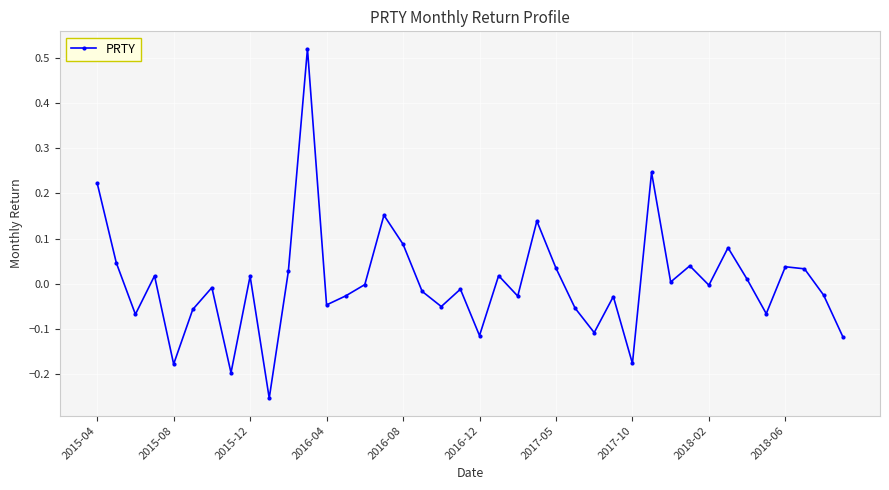

True or false: the data has more than 2 interior local peaks.

True